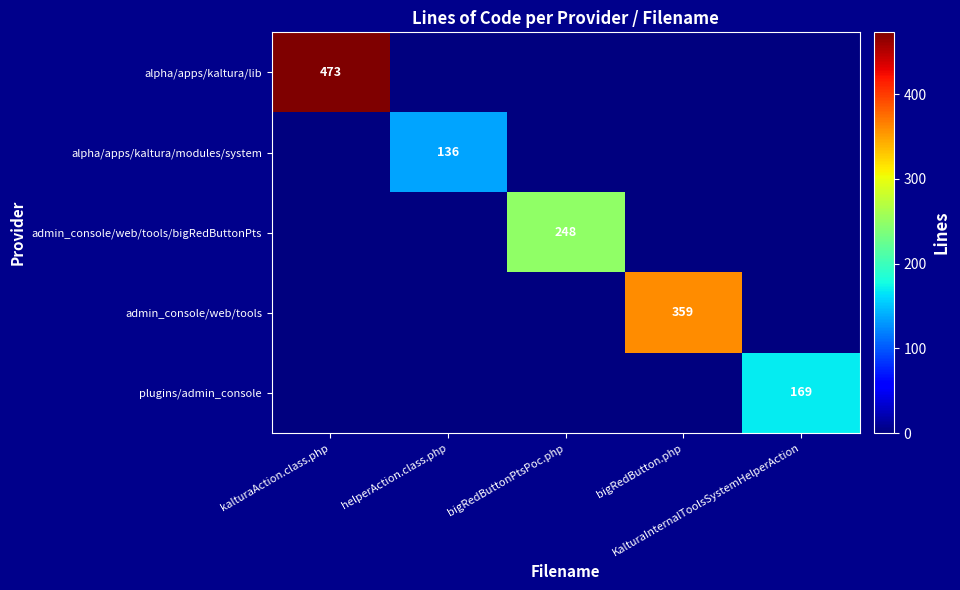

How many values in admin_console/web/tools are above zero?

1